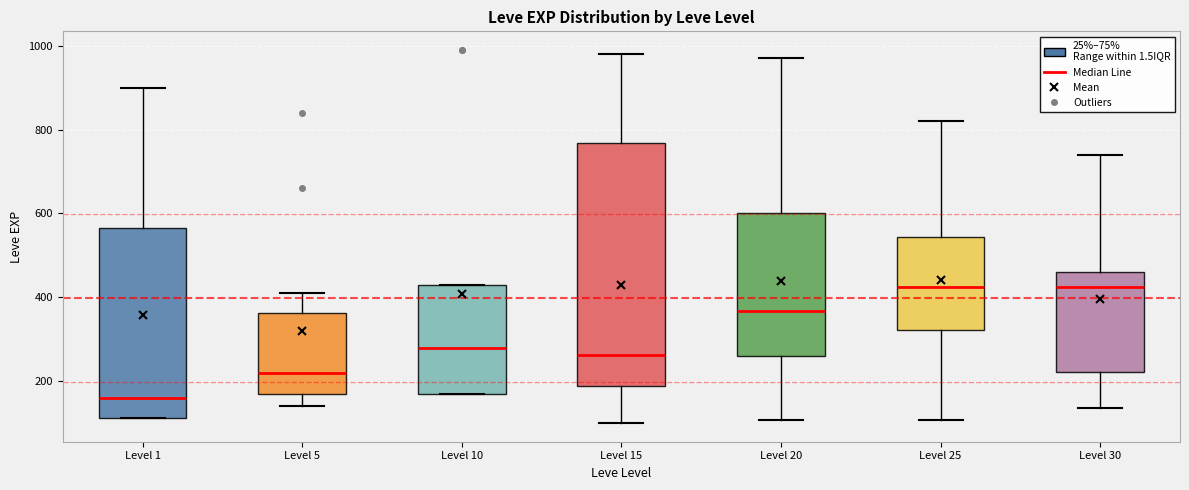

Reading left to right, transcribe this box plot: for each box, give where its median line is, the range the box spans, and where its two whiskers end, as read against the y-axis. The values are not printed on the chart, so give them approximately, as read against the axis.

Level 1: median 160, box 120 to 560, whiskers 120 to 900
Level 5: median 220, box 180 to 360, whiskers 140 to 420
Level 10: median 280, box 180 to 440, whiskers 180 to 440
Level 15: median 260, box 180 to 760, whiskers 100 to 980
Level 20: median 360, box 260 to 600, whiskers 100 to 980
Level 25: median 420, box 320 to 540, whiskers 100 to 820
Level 30: median 420, box 220 to 460, whiskers 140 to 740